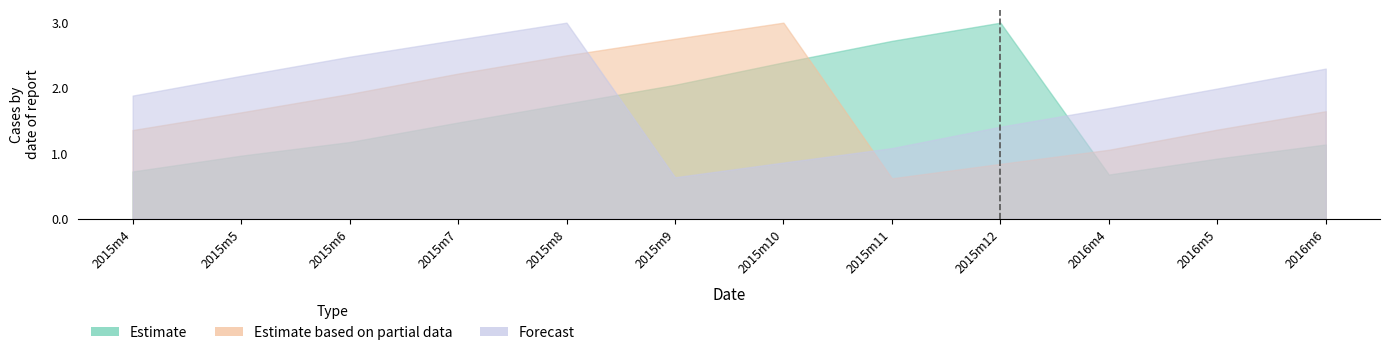

After their last crossing, which series has the higher values: Estimate or Forecast?

Forecast